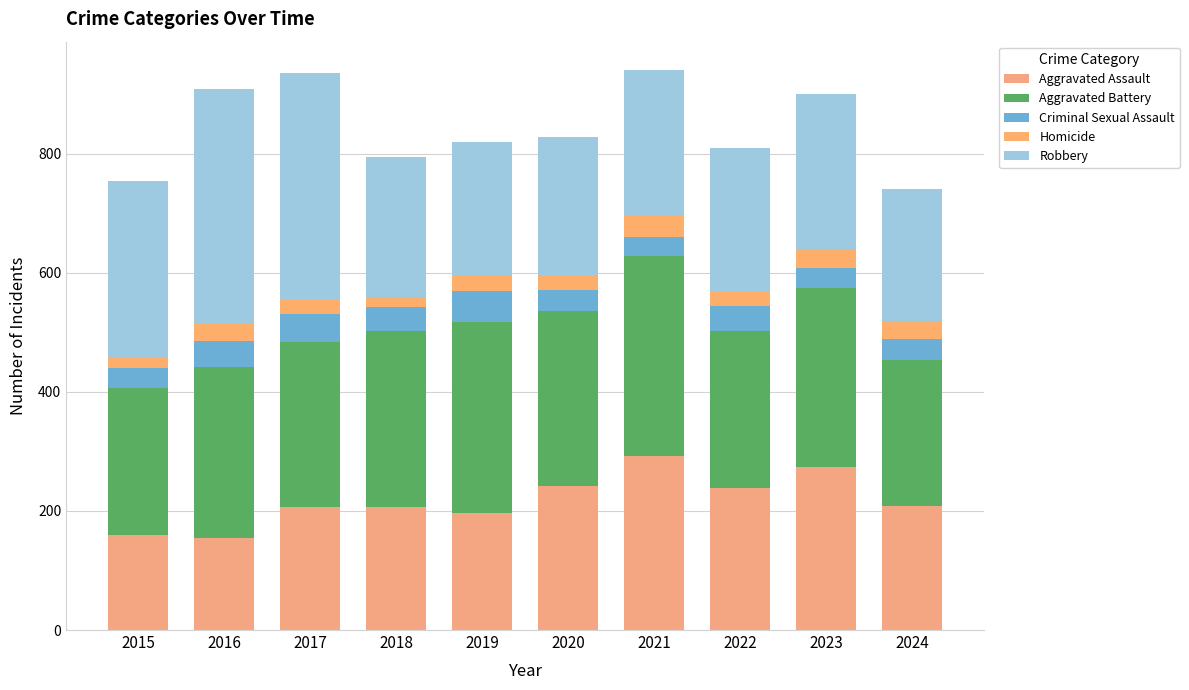

At which category is the sum across all series the highest?

2021